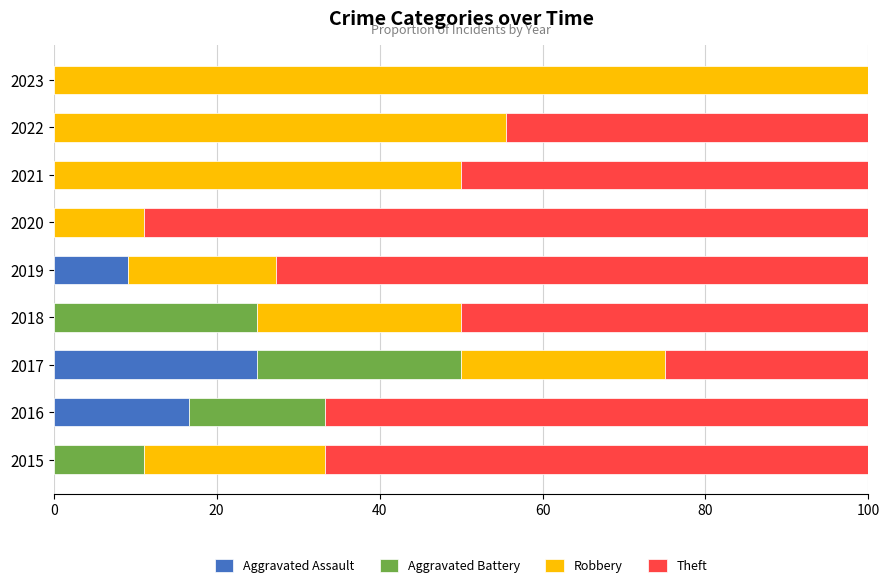

At which label is Aggravated Assault closest to 12?

2019